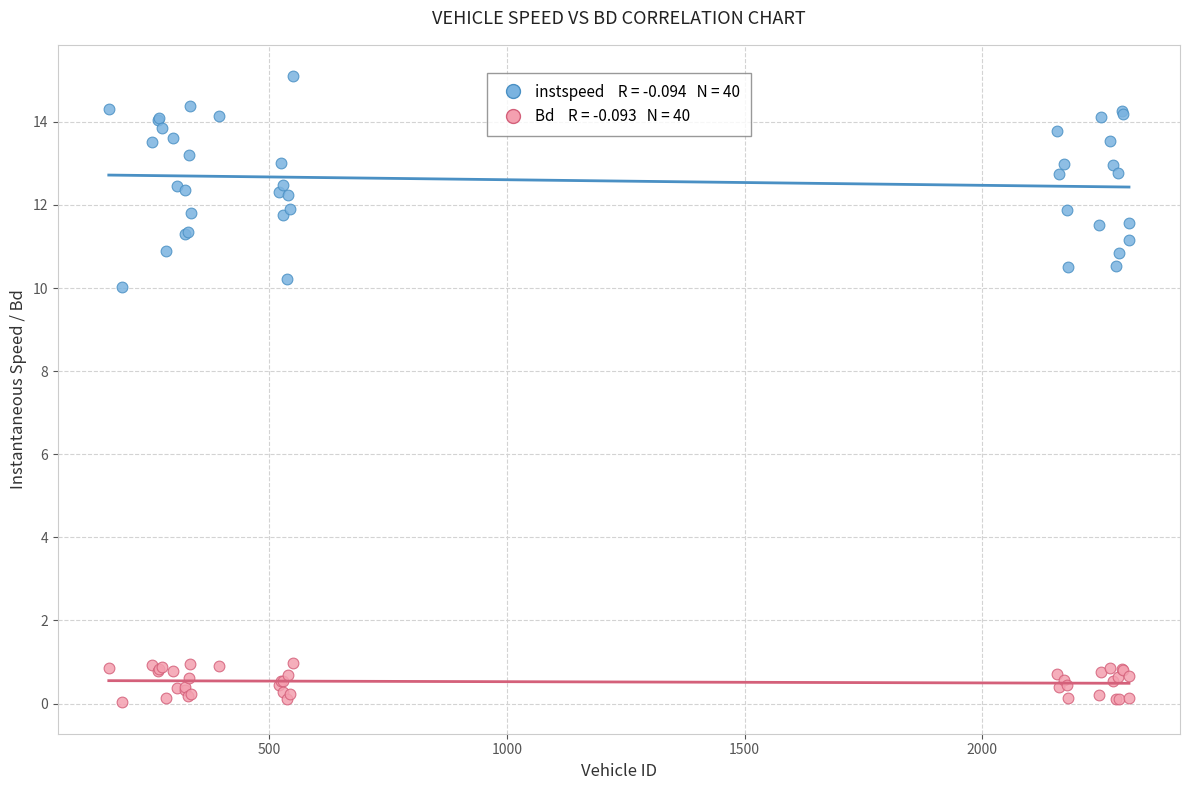

Across all series, what Y value is closest to 7?

10.0